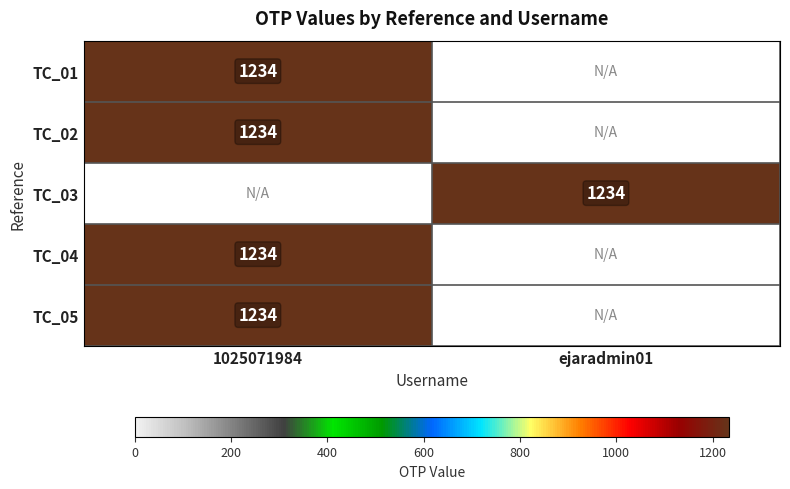

True or false: TC_03 has a value of 1234 at ejaradmin01.

True